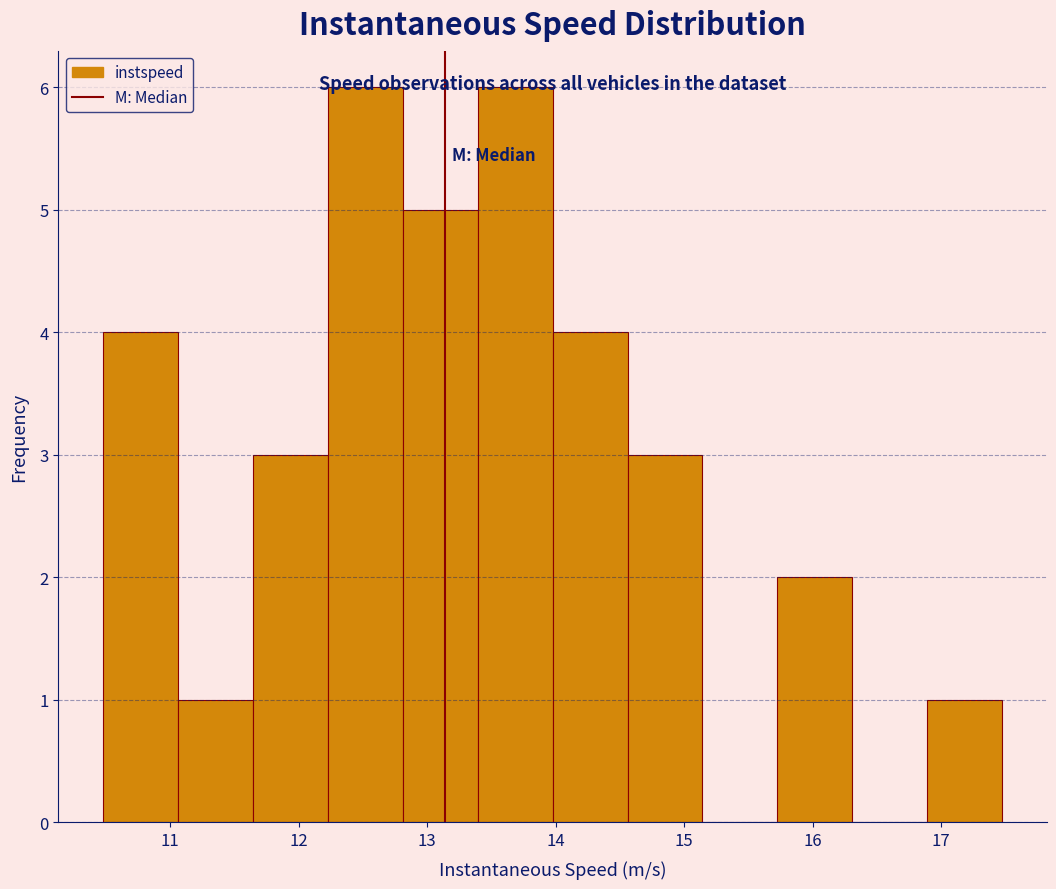

Reading left to right, transcribe this chart: for each bar, give the range it covers on the x-axis and its height. Neither the bar edges nor the heights are printed on the chart, so give them approximately, as read against the axes.

10.5 to 11.1: 4
11.1 to 11.6: 1
11.6 to 12.2: 3
12.2 to 12.8: 6
12.8 to 13.4: 5
13.4 to 14.0: 6
14.0 to 14.6: 4
14.6 to 15.1: 3
15.1 to 15.7: 0
15.7 to 16.3: 2
16.3 to 16.9: 0
16.9 to 17.5: 1